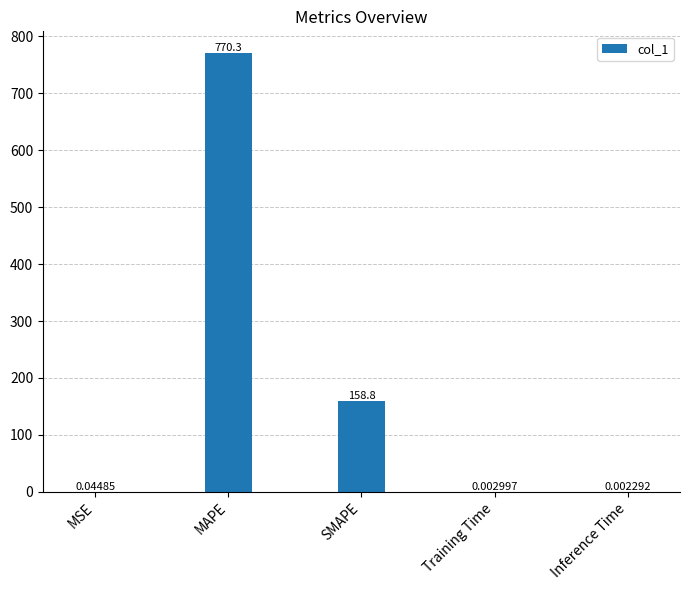

Are the bars horizontal?

No